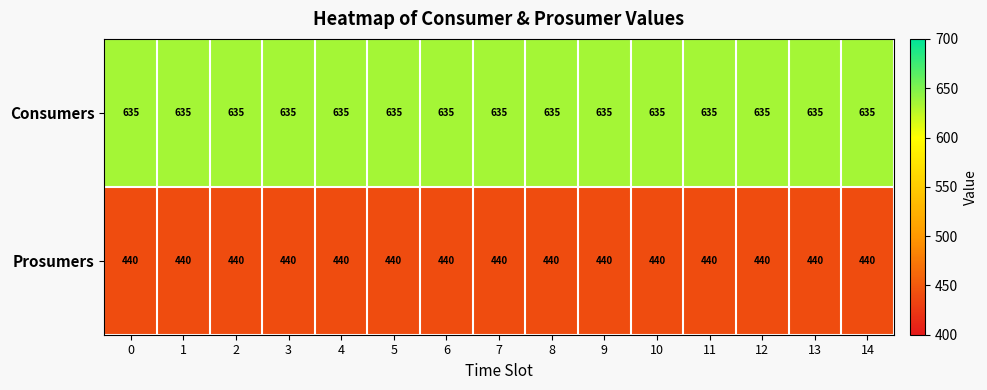

Is it true that Consumers equals 229 at 11?

False